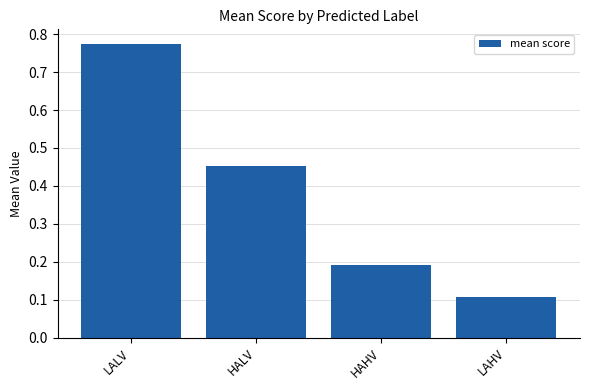

Count the values in the range 0 to 1.

4